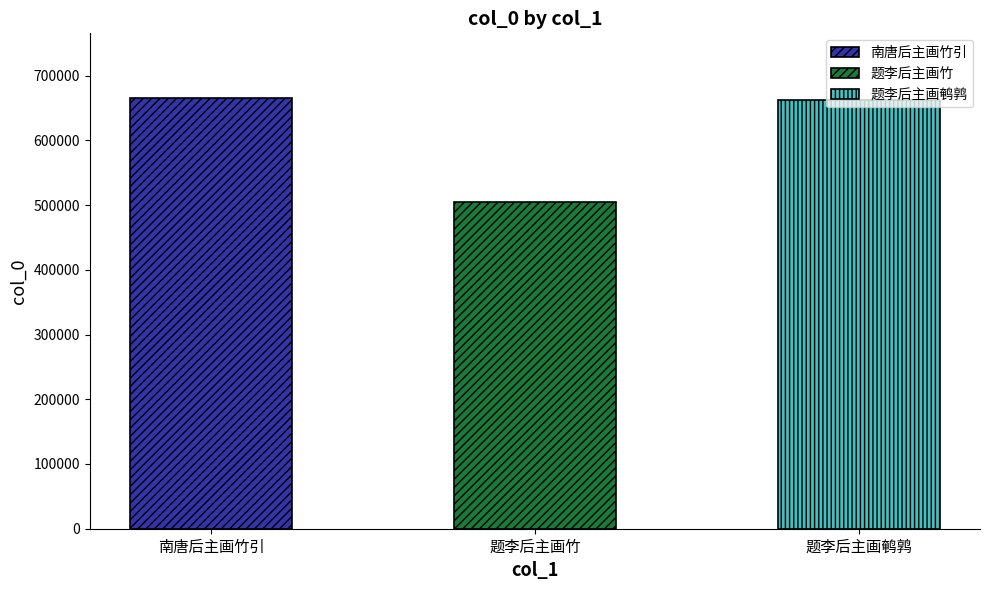

The value at 题李后主画竹 is 504606. True or false?

True